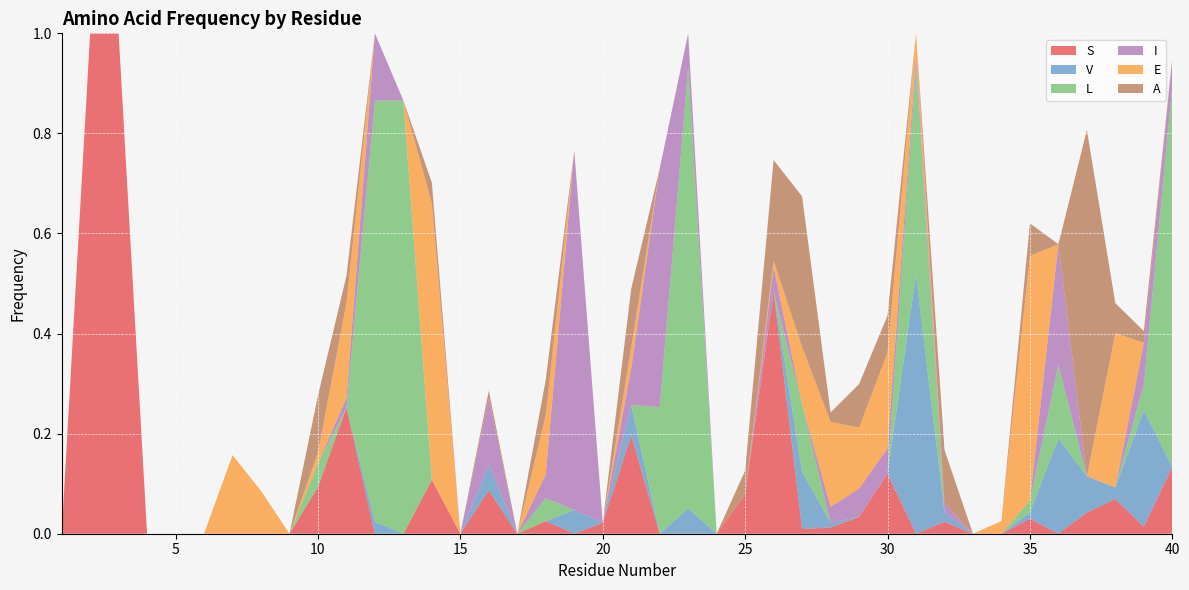

Reading left to right, extract all data points from this chart.

S: 0.0	1.0	1.0	0.0	0.0	0.0	0.0	0.0	0.0	0.1	0.3	0.0	0.0	0.1	0.0	0.1	0.0	0.0	0.0	0.0	0.2	0.0	0.0	0.0	0.1	0.5	0.0	0.0	0.0	0.1	0.0	0.0	0.0	0.0	0.0	0.0	0.0	0.1	0.0	0.1
V: 0.0	0.0	0.0	0.0	0.0	0.0	0.0	0.0	0.0	0.0	0.0	0.0	0.0	0.0	0.0	0.1	0.0	0.0	0.0	0.0	0.1	0.0	0.1	0.0	0.0	0.0	0.1	0.0	0.0	0.0	0.5	0.0	0.0	0.0	0.0	0.2	0.1	0.0	0.2	0.0
L: 0.0	0.0	0.0	0.0	0.0	0.0	0.0	0.0	0.0	0.0	0.0	0.8	0.9	0.0	0.0	0.0	0.0	0.0	0.0	0.0	0.0	0.3	0.9	0.0	0.0	0.0	0.1	0.0	0.0	0.0	0.4	0.0	0.0	0.0	0.0	0.1	0.0	0.0	0.1	0.8
I: 0.0	0.0	0.0	0.0	0.0	0.0	0.0	0.0	0.0	0.0	0.0	0.1	0.0	0.0	0.0	0.1	0.0	0.0	0.7	0.0	0.1	0.5	0.1	0.0	0.0	0.0	0.0	0.0	0.1	0.1	0.0	0.0	0.0	0.0	0.0	0.2	0.0	0.0	0.1	0.1
E: 0.0	0.0	0.0	0.0	0.0	0.0	0.2	0.1	0.0	0.0	0.2	0.0	0.0	0.6	0.0	0.0	0.0	0.1	0.0	0.0	0.0	0.0	0.0	0.0	0.0	0.0	0.1	0.2	0.1	0.2	0.0	0.0	0.0	0.0	0.5	0.0	0.0	0.3	0.0	0.0
A: 0.0	0.0	0.0	0.0	0.0	0.0	0.0	0.0	0.0	0.1	0.1	0.0	0.0	0.0	0.0	0.0	0.0	0.1	0.0	0.0	0.1	0.0	0.0	0.0	0.0	0.2	0.3	0.0	0.1	0.1	0.0	0.1	0.0	0.0	0.1	0.0	0.7	0.1	0.0	0.0